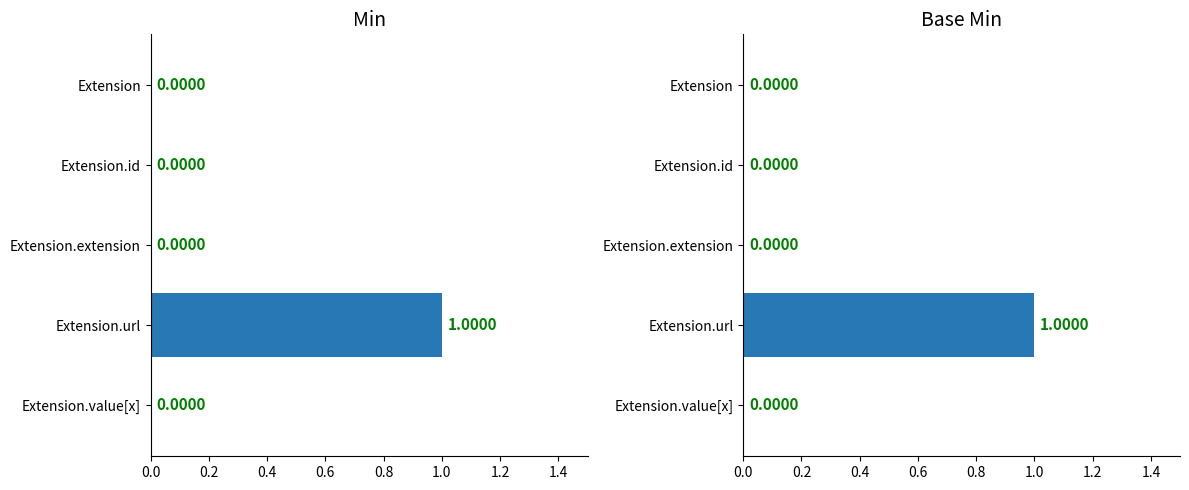

Rank the series at 0.2 from highest to lowest value.

Min, Base Min